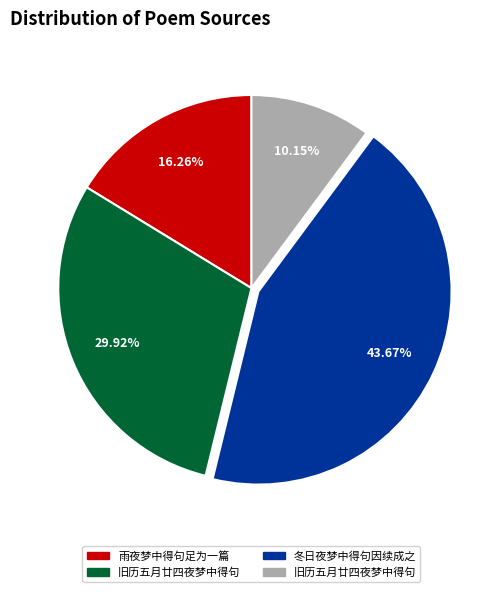

Is there any slice that represents more than half of the pie?

No